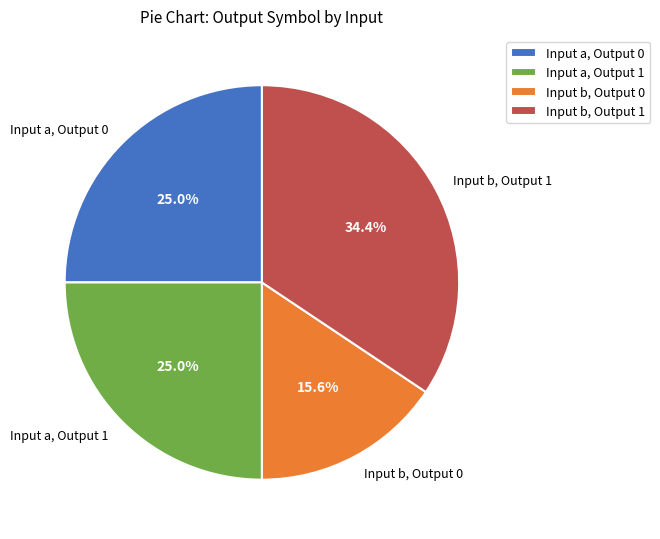

What percentage do Input b, Output 1 and Input a, Output 1 together represent?

59.4%